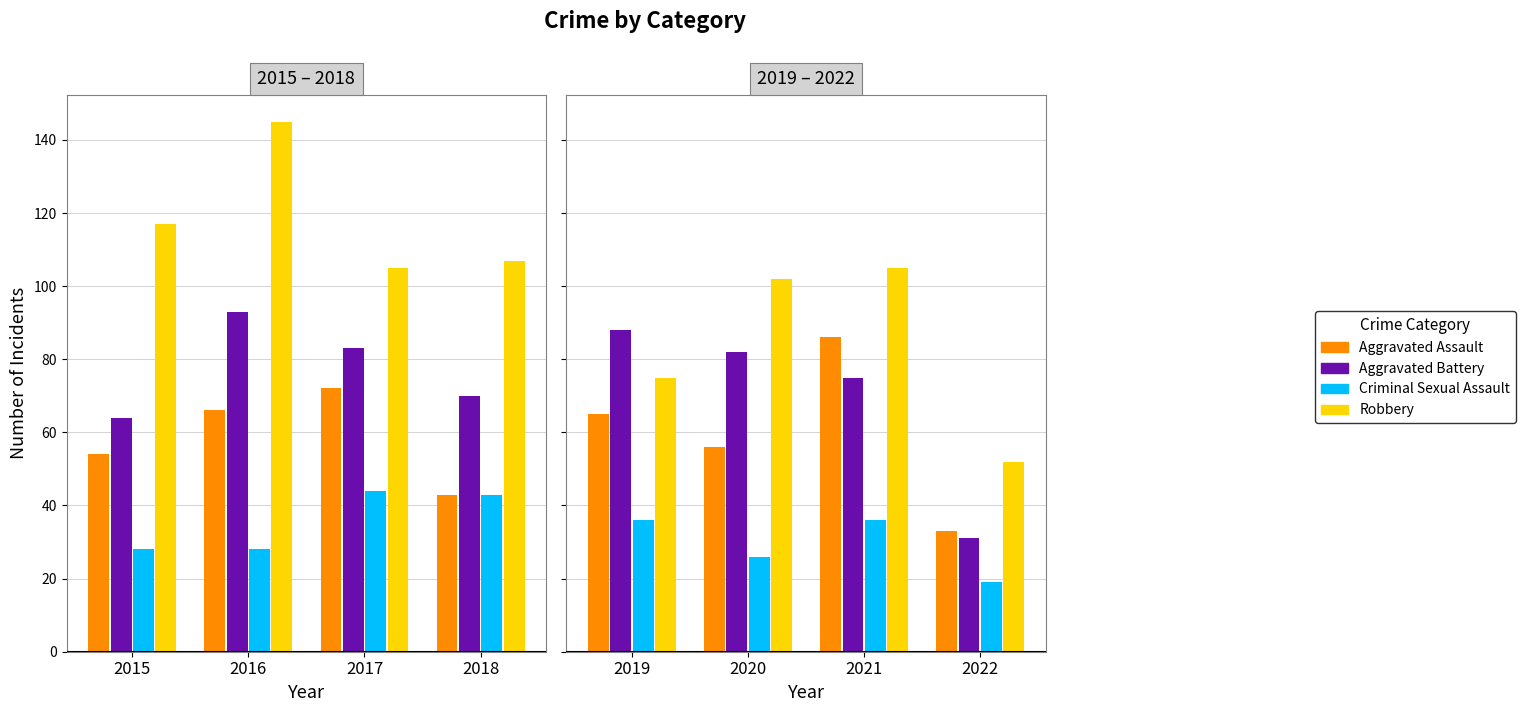

Is the value of Robbery at 2021 greater than the value of Aggravated Battery at 2020?

Yes